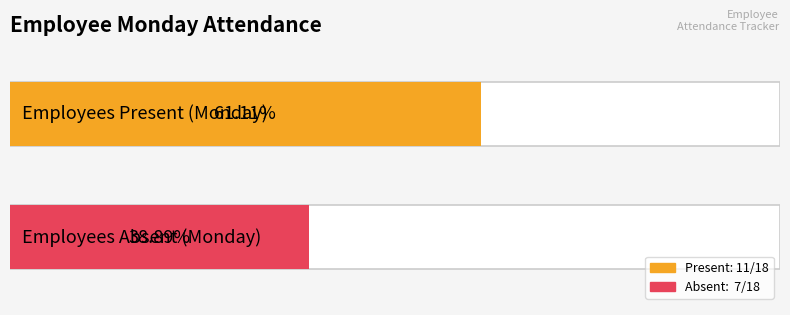

Are the bars grouped side by side (vs. stacked)?

No